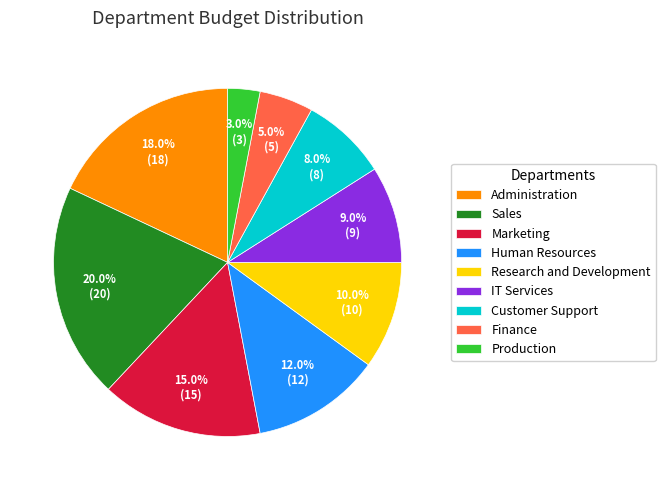

What is the total percentage of Human Resources and Customer Support?

20.0%